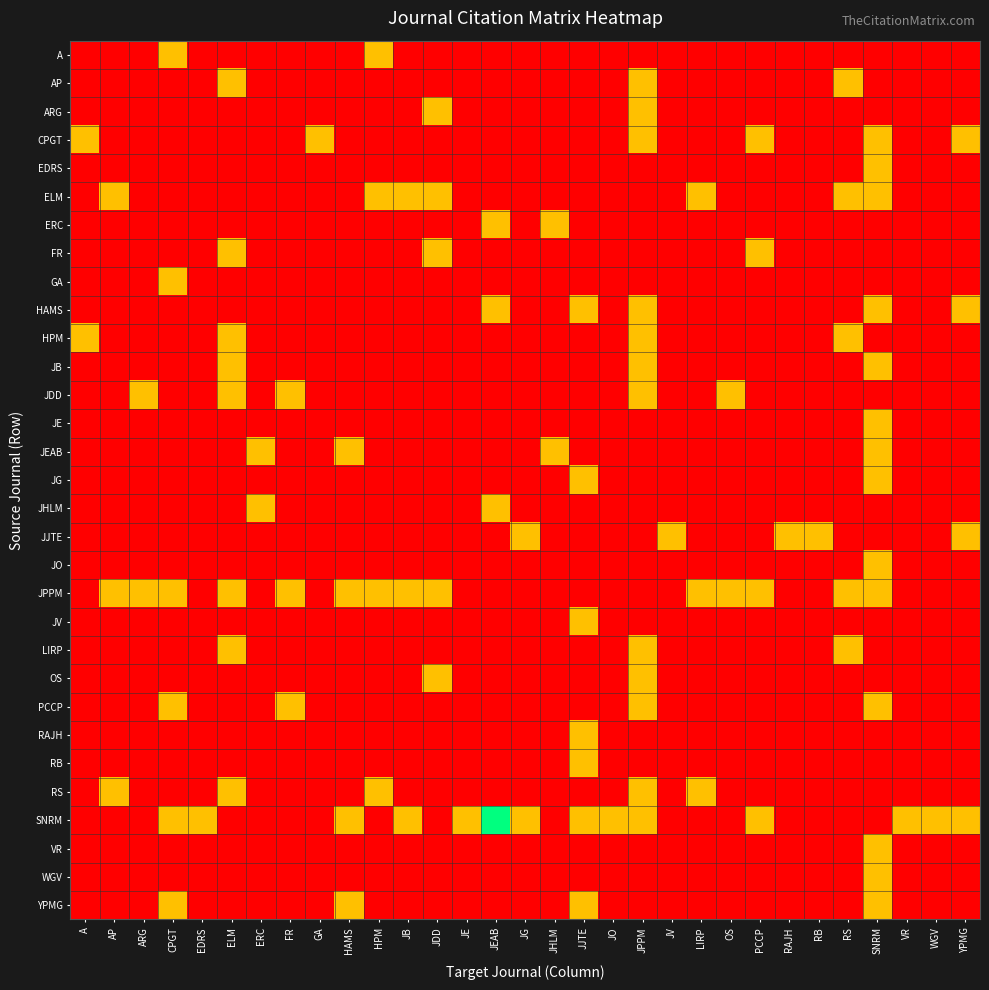

At which category does the chart reach its minimum across all series?

A